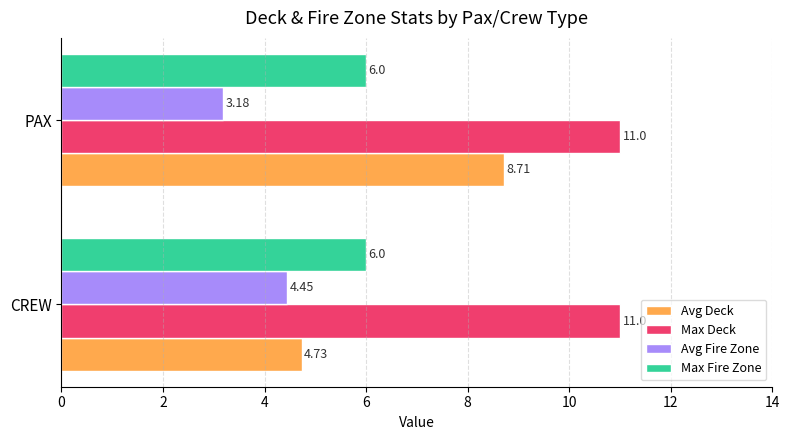

Which series has the largest range (max minus min)?

Avg Deck